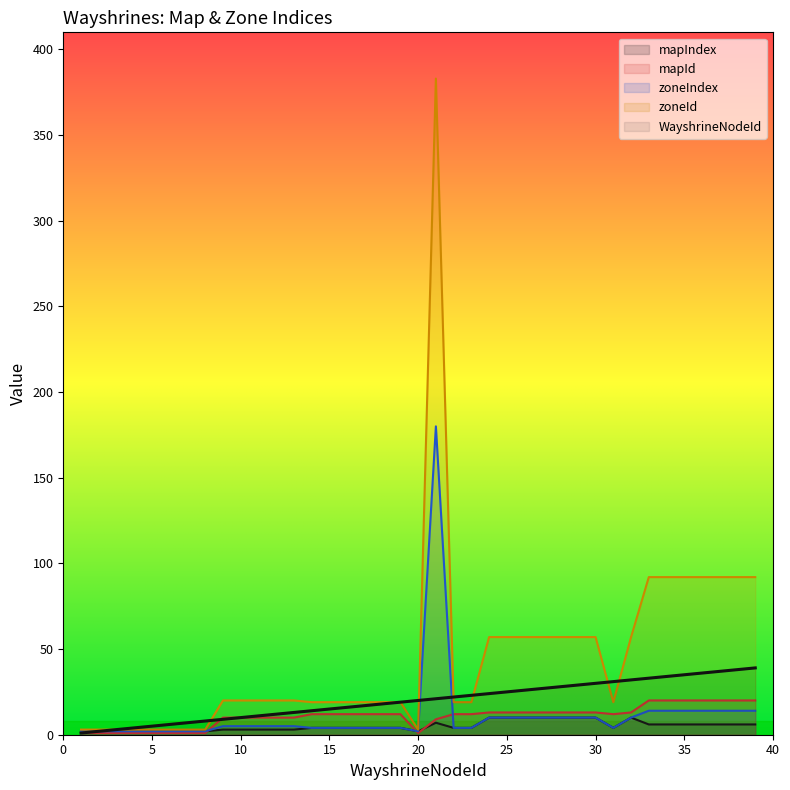

Which series has the largest total across all categories?

zoneId